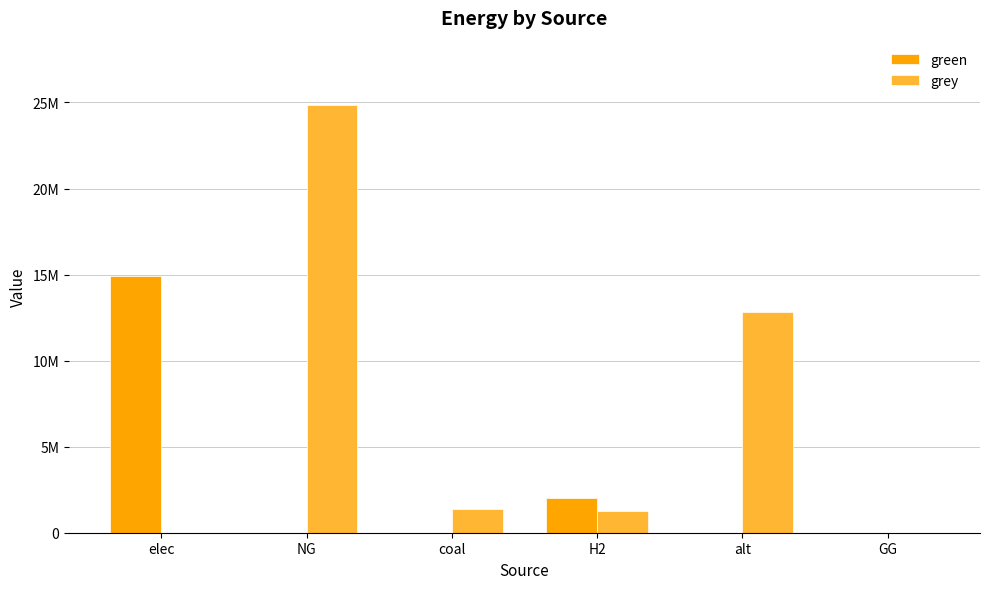

What is the sum of all green values?

16908899.5